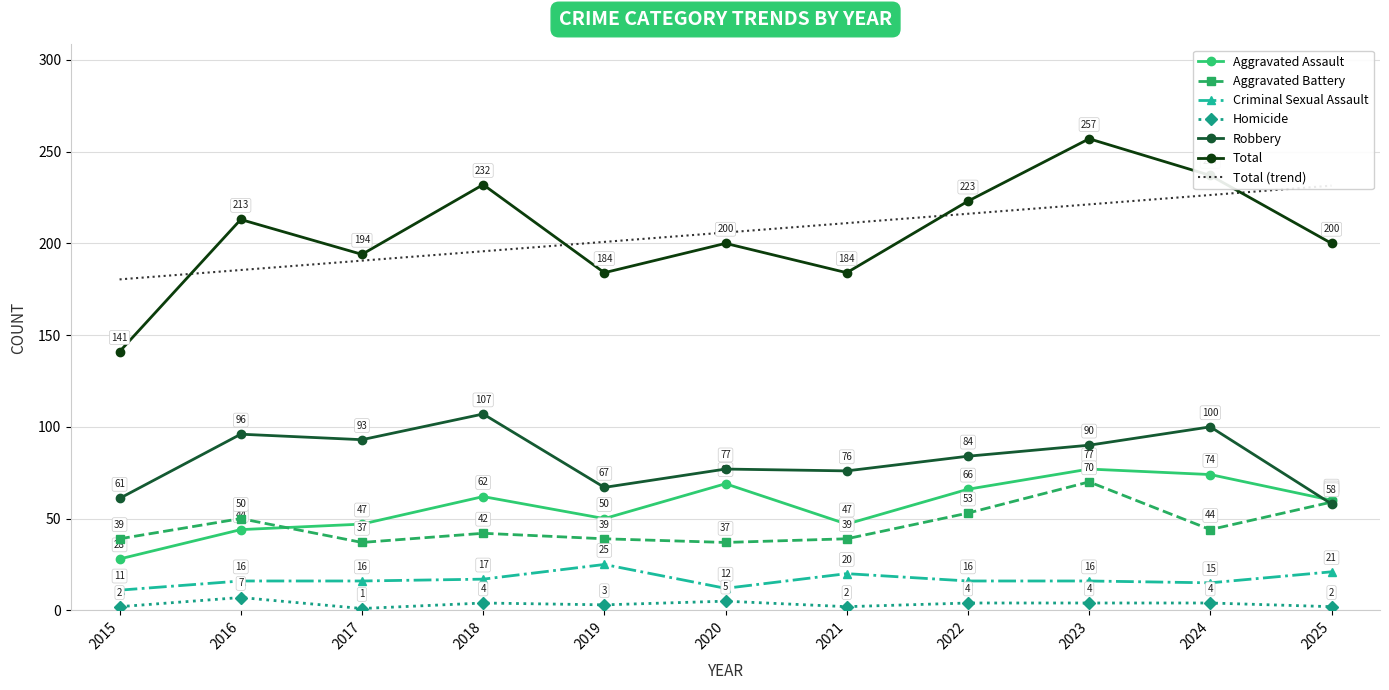

List the series in order of their peak value, highest first.

Total, Robbery, Aggravated Assault, Aggravated Battery, Criminal Sexual Assault, Homicide